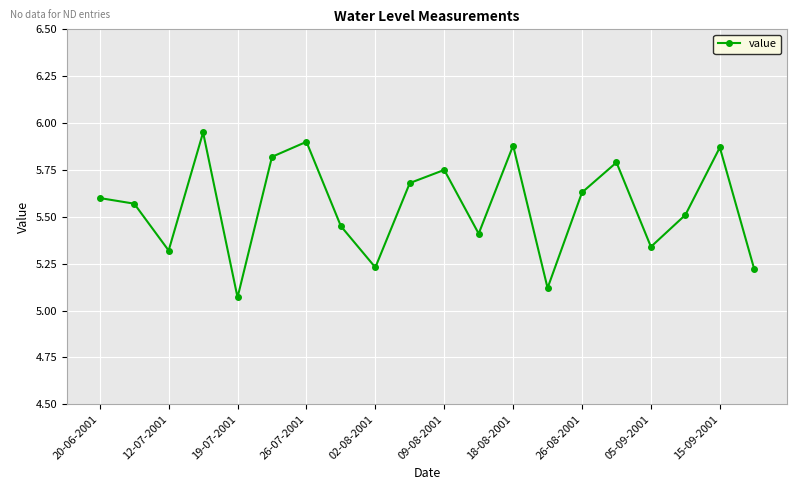

True or false: the data has more than 0 interior local peaks.

True